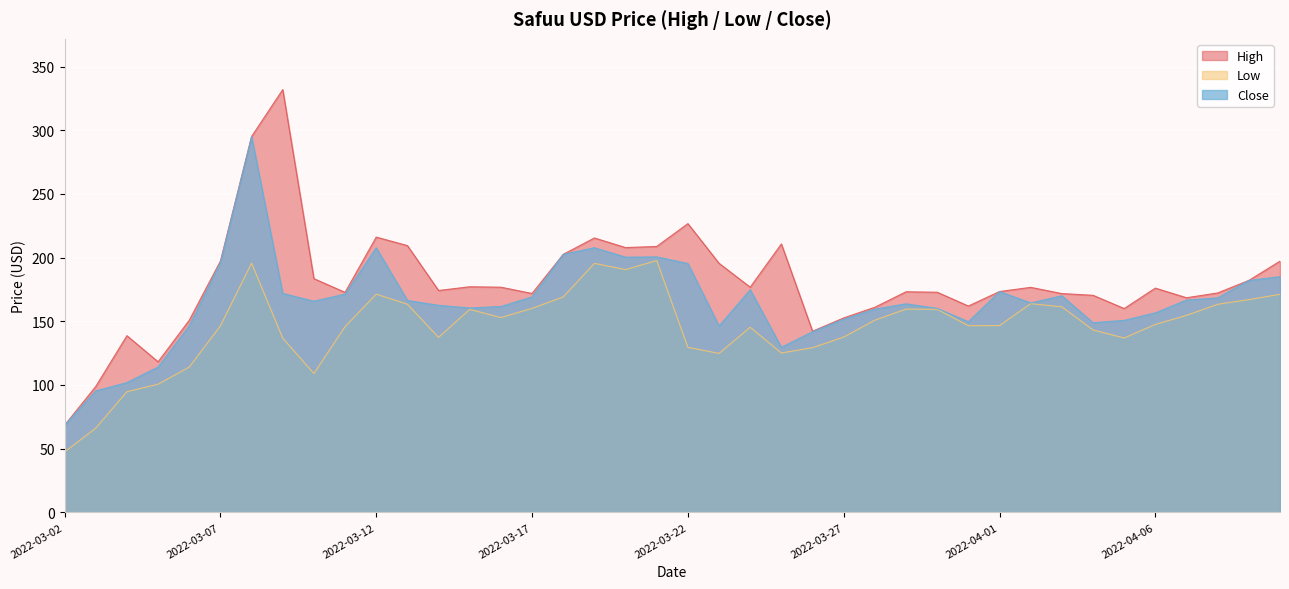

How many categories are shown in the chart?

40